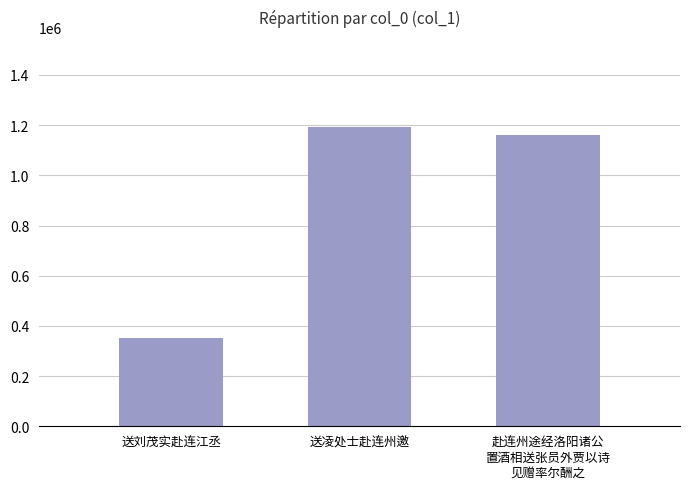

What is the sum of all values?

2706072